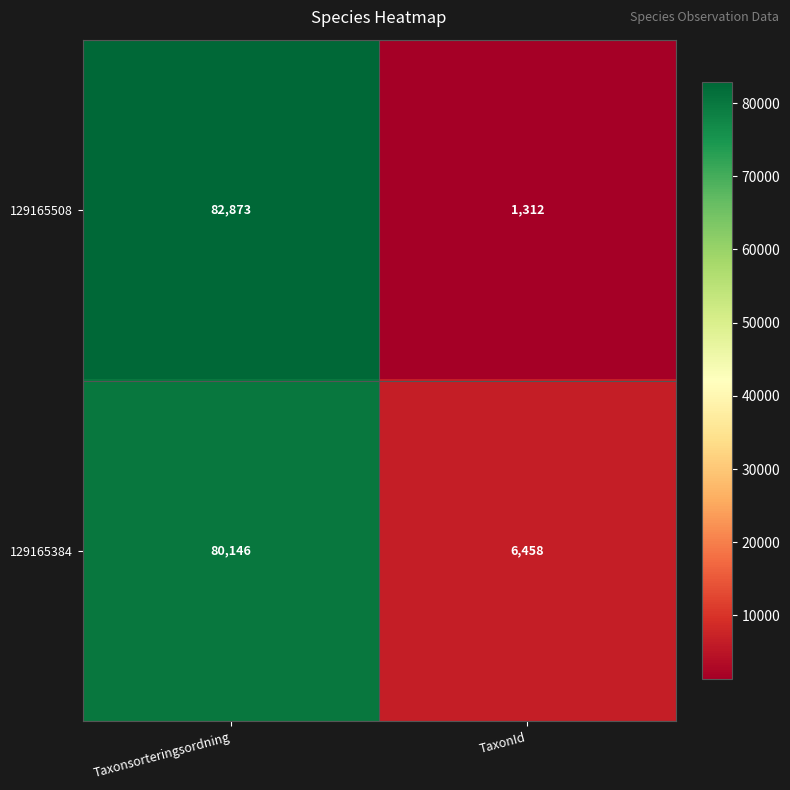

What is the average value of the 129165384 series?

43302